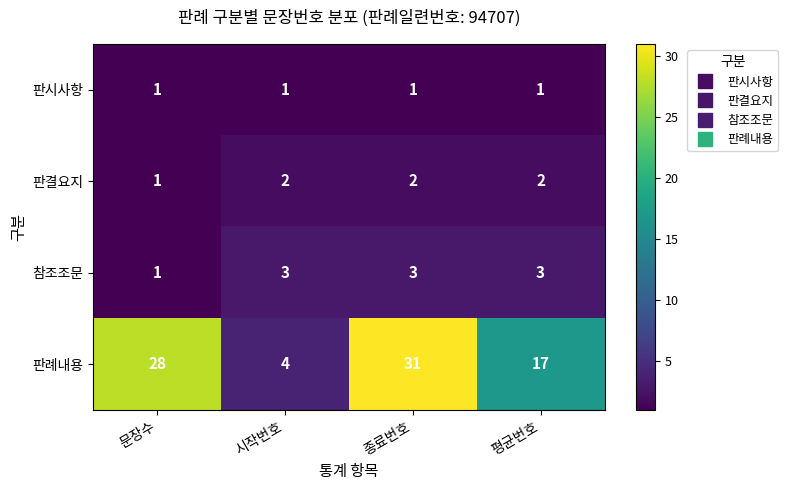

At which label is 판례내용 closest to 17?

평균번호